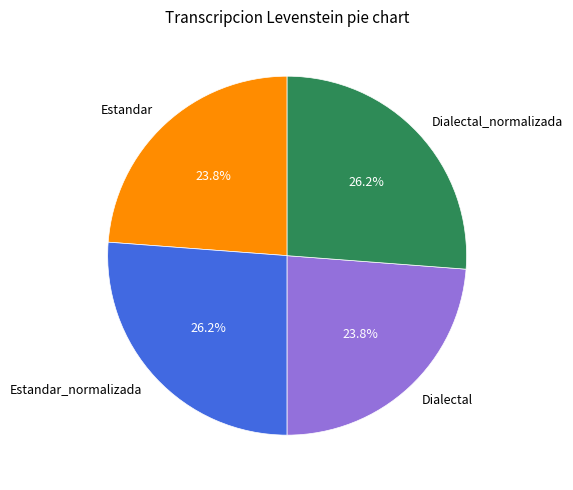

How much of the chart is everything except Dialectal_normalizada?

73.8%